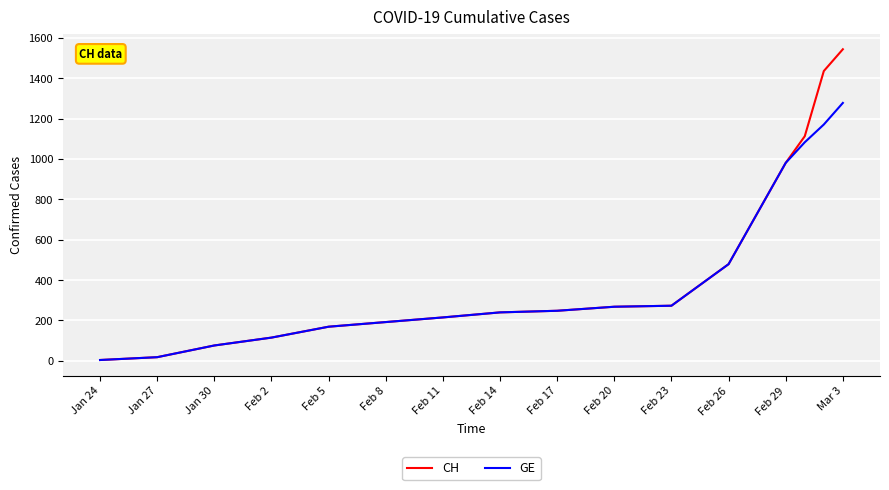

Which series has the widest spread of values?

CH